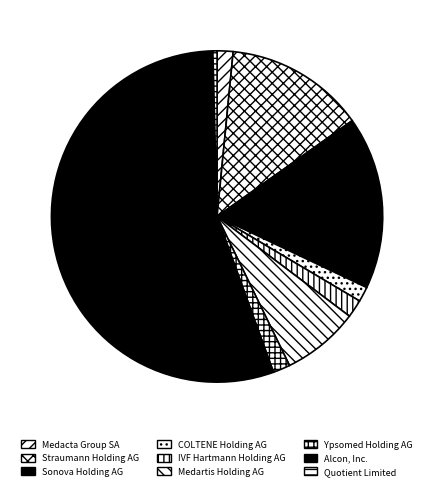

What is the smallest slice in the pie chart?

Quotient Limited